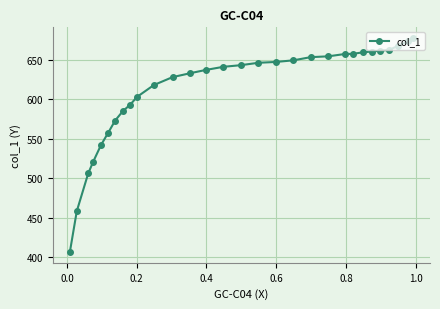

What is the smallest value displayed?

406.4